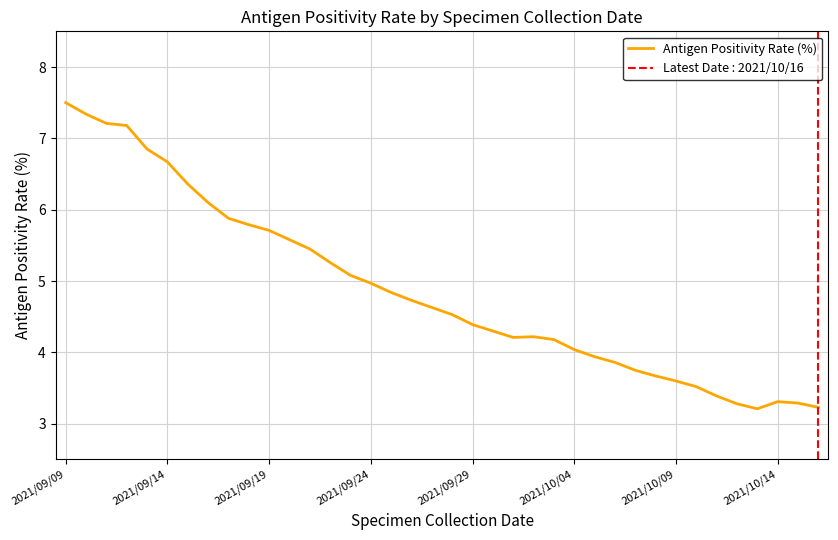

What is the difference between the maximum and minimum values?

4.3